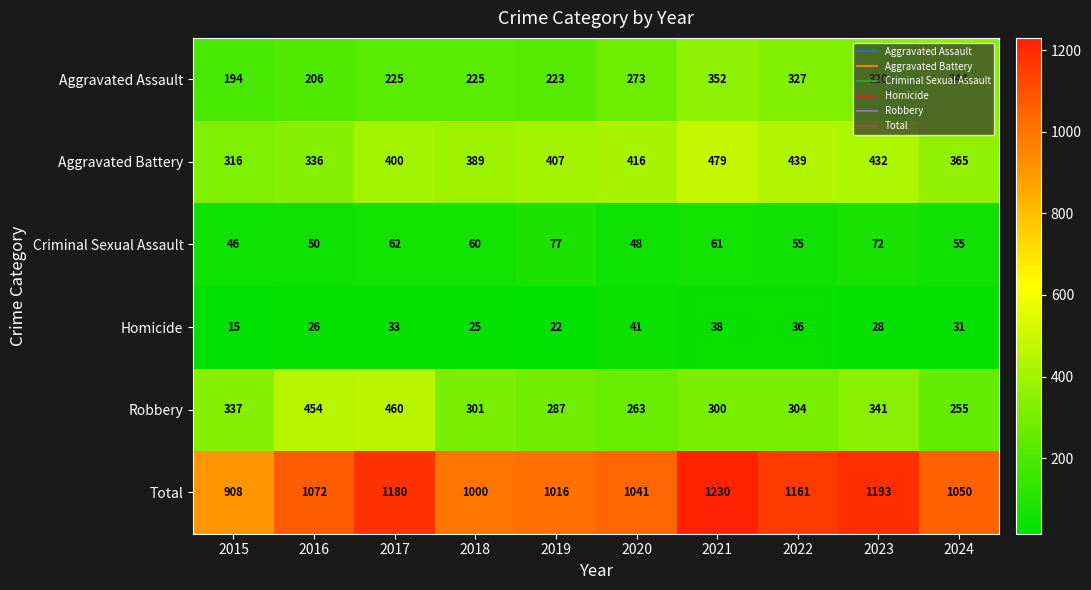

Rank the series by their maximum value, from lowest to highest.

Homicide, Criminal Sexual Assault, Aggravated Assault, Robbery, Aggravated Battery, Total